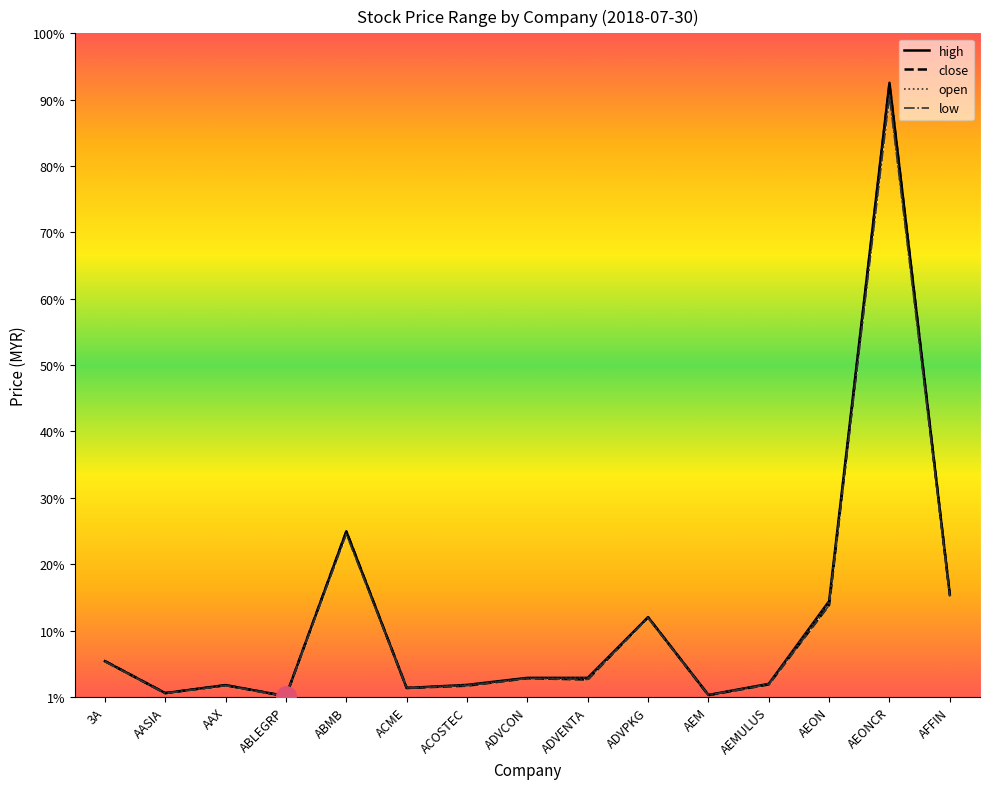

Is this an area chart (filled region under the line)?

No